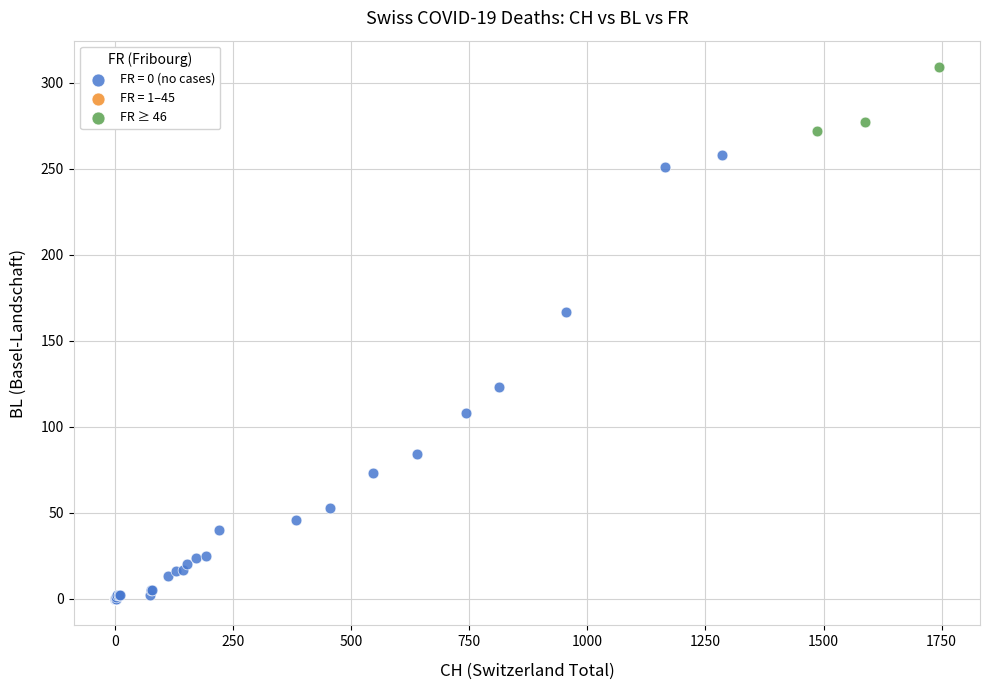

Which series has the widest spread of Y values?

FR = 0 (no cases)